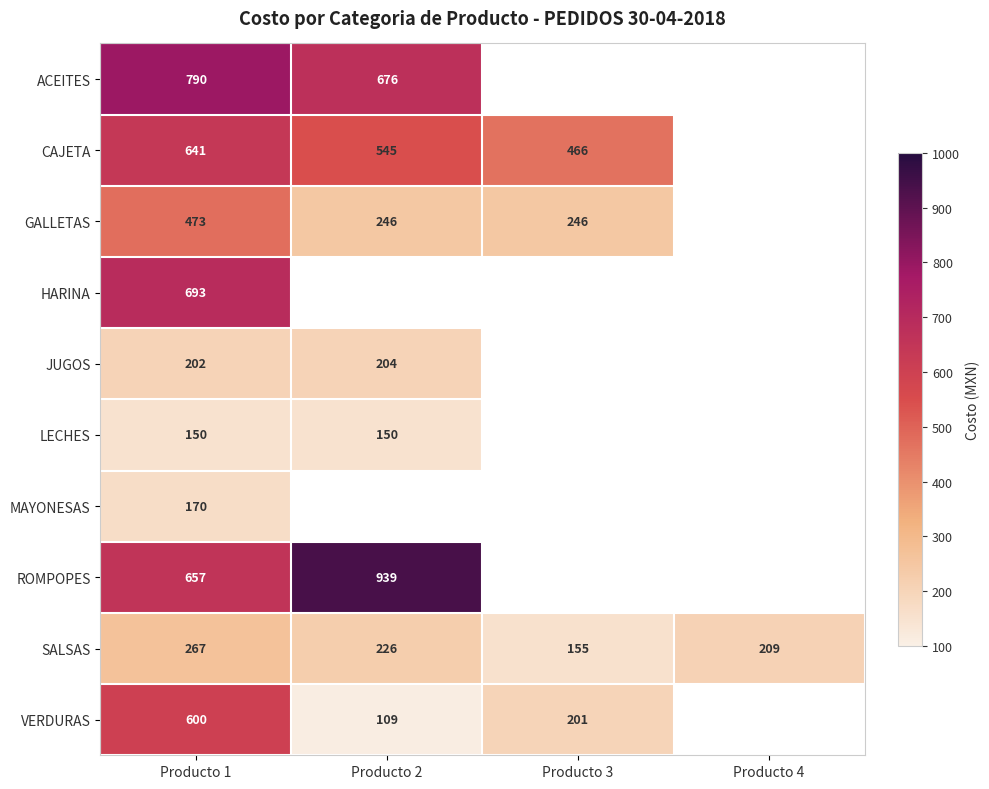

List the labels in order of SALSAS value, smallest first.

Producto 3, Producto 4, Producto 2, Producto 1